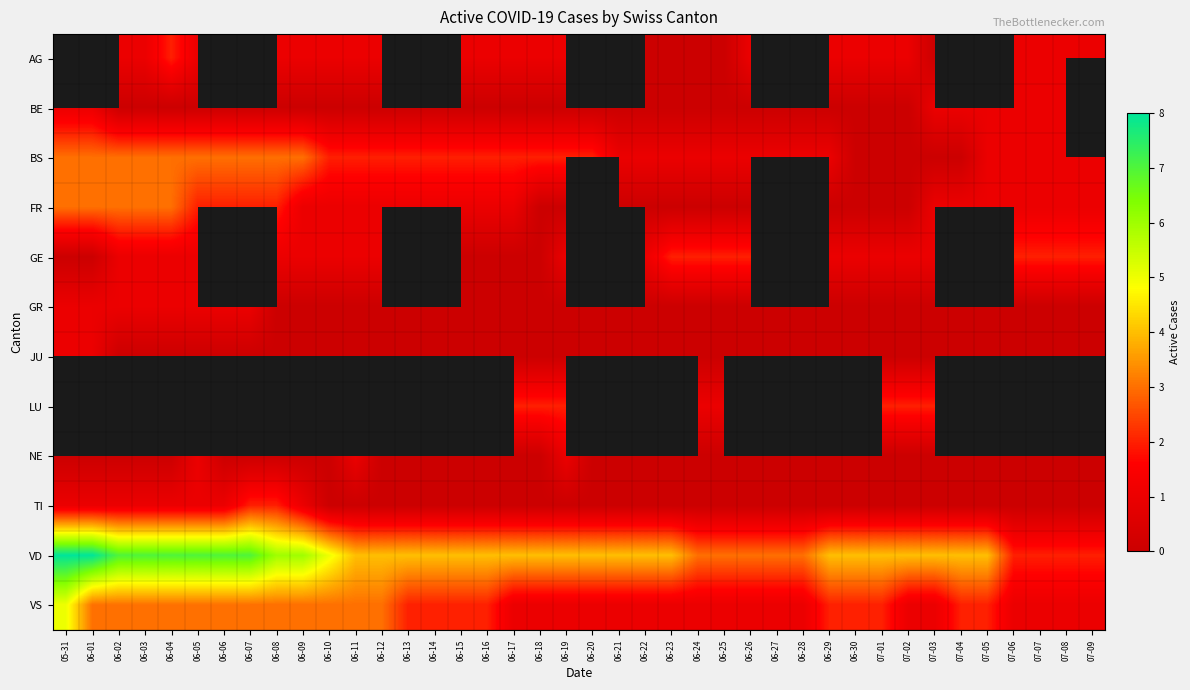

Count the number of data series in this chart.

12